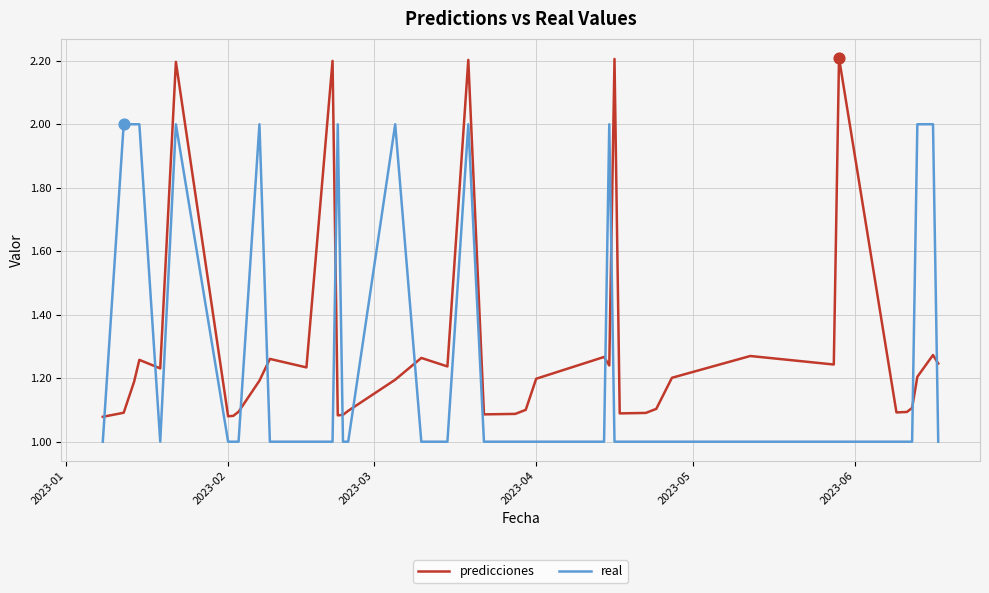

At how many categories does at least one series exceed 1?

40